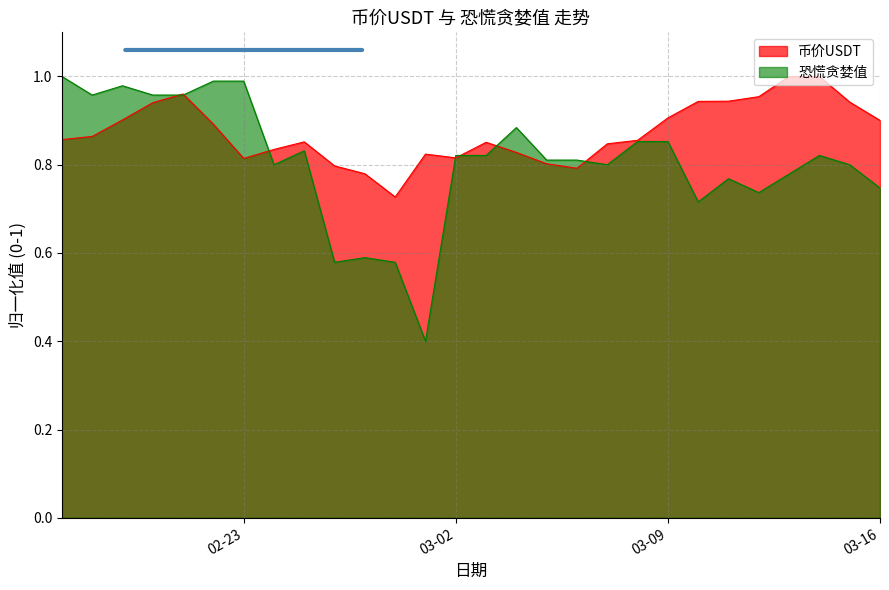

What is the value of the 币价USDT point at the 11th from the left?

0.8